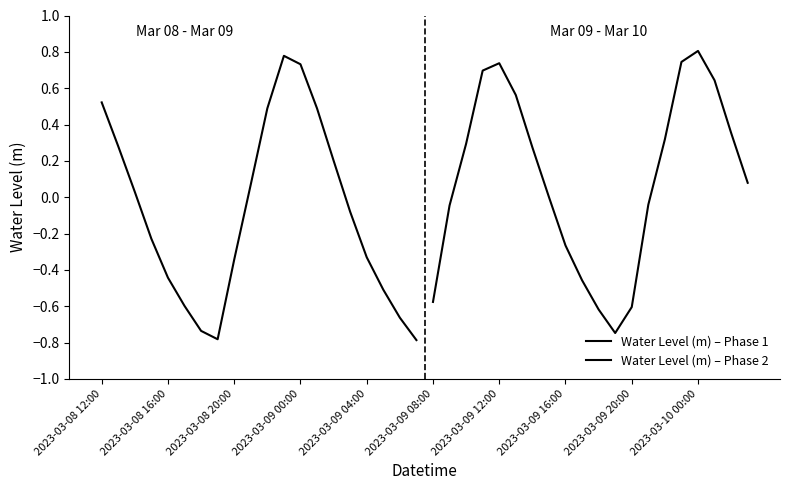

How many values in the Water Level (m) – Phase 1 series are below 0?

11